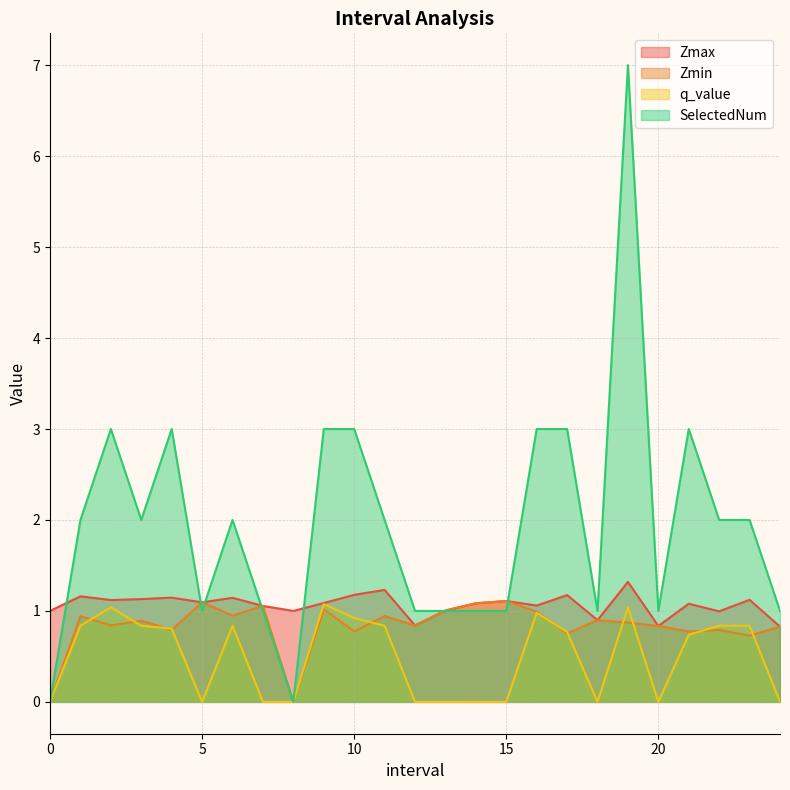

Reading right to left, what are all the values shown in this chart?

Zmax: 24.0=0.8	23.0=1.1	22.0=1.0	21.0=1.1	20.0=0.8	19.0=1.3	18.0=0.9	17.0=1.2	16.0=1.1	15.0=1.1	14.0=1.1	13.0=1.0	12.0=0.8	11.0=1.2	10.0=1.2	9.0=1.1	8=1.0	7.0=1.1	6.0=1.1	5.0=1.1	4.0=1.1	3.0=1.1	2.0=1.1	1.0=1.2	0=1.0
Zmin: 24.0=0.8	23.0=0.7	22.0=0.8	21.0=0.8	20.0=0.8	19.0=0.9	18.0=0.9	17.0=0.8	16.0=1.0	15.0=1.1	14.0=1.1	13.0=1.0	12.0=0.8	11.0=0.9	10.0=0.8	9.0=1.0	8=0.0	7.0=1.1	6.0=0.9	5.0=1.1	4.0=0.8	3.0=0.9	2.0=0.8	1.0=0.9	0=0.0
q_value: 24.0=0.0	23.0=0.8	22.0=0.8	21.0=0.7	20.0=0.0	19.0=1.0	18.0=0.0	17.0=0.8	16.0=1.0	15.0=0.0	14.0=0.0	13.0=0.0	12.0=0.0	11.0=0.8	10.0=0.9	9.0=1.1	8=0.0	7.0=0.0	6.0=0.8	5.0=0.0	4.0=0.8	3.0=0.8	2.0=1.0	1.0=0.8	0=0.0
SelectedNum: 24.0=1.0	23.0=2.0	22.0=2.0	21.0=3.0	20.0=1.0	19.0=7.0	18.0=1.0	17.0=3.0	16.0=3.0	15.0=1.0	14.0=1.0	13.0=1.0	12.0=1.0	11.0=2.0	10.0=3.0	9.0=3.0	8=0.0	7.0=1.0	6.0=2.0	5.0=1.0	4.0=3.0	3.0=2.0	2.0=3.0	1.0=2.0	0=0.0